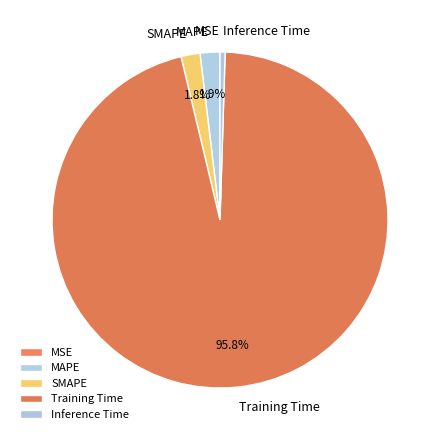

Between Training Time and SMAPE, which is larger?

Training Time